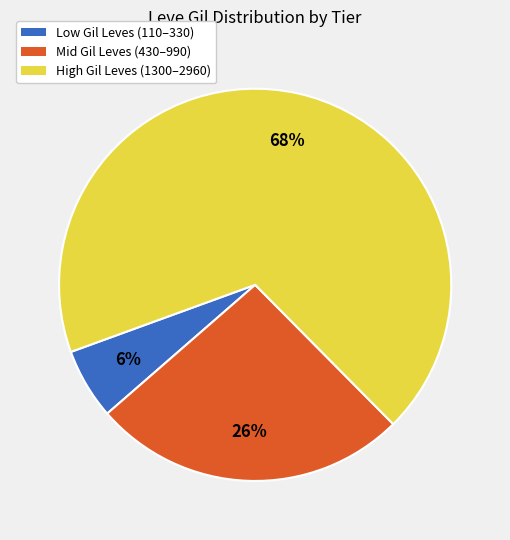

How many segments does this pie chart have?

3